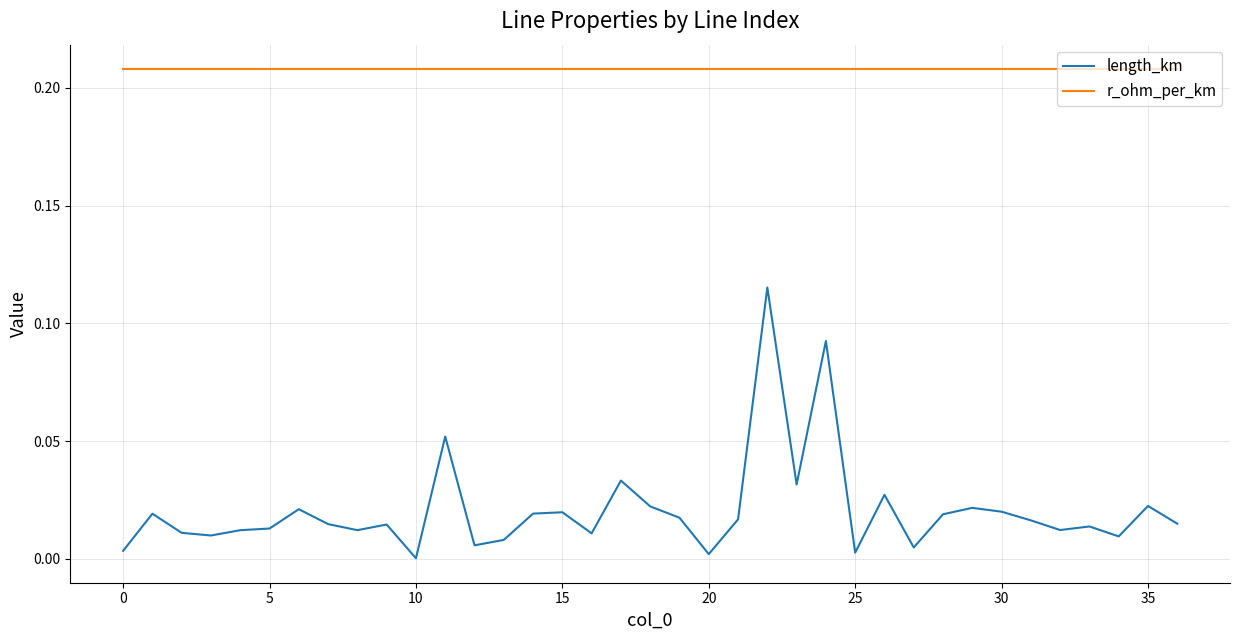

How many interior local valleys does the length_km series have?

11